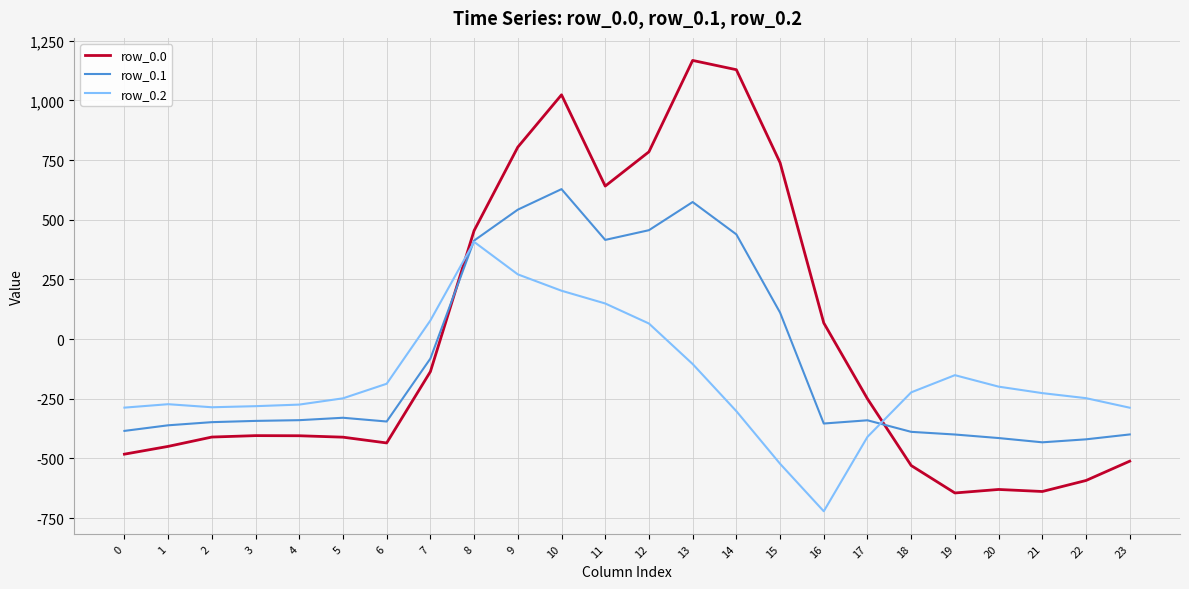

List the series in order of their peak value, lowest first.

row_0.2, row_0.1, row_0.0